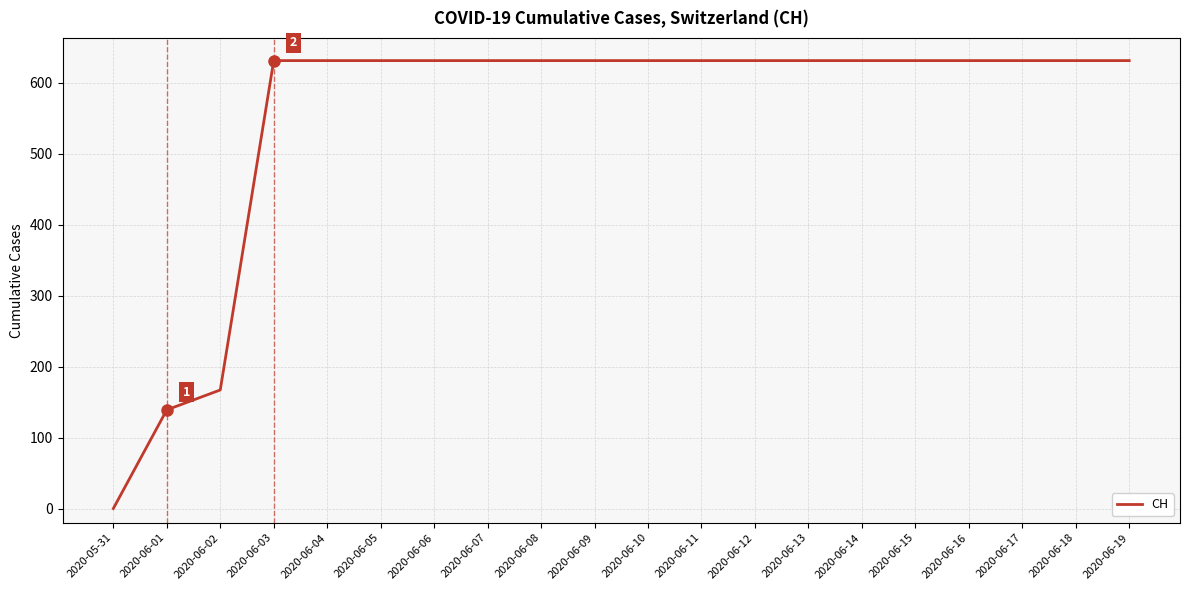

What is the change in value from 2020-05-31 to 2020-06-12?

+631